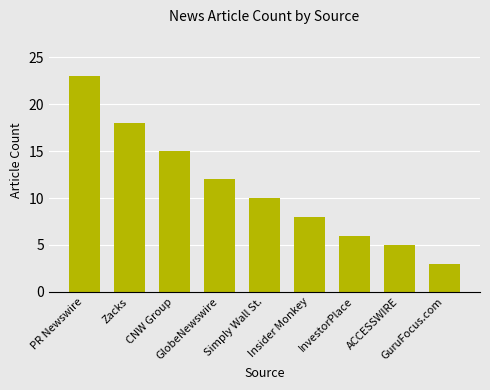

Rank the categories by value from lowest to highest.

GuruFocus.com, ACCESSWIRE, InvestorPlace, Insider Monkey, Simply Wall St., GlobeNewswire, CNW Group, Zacks, PR Newswire